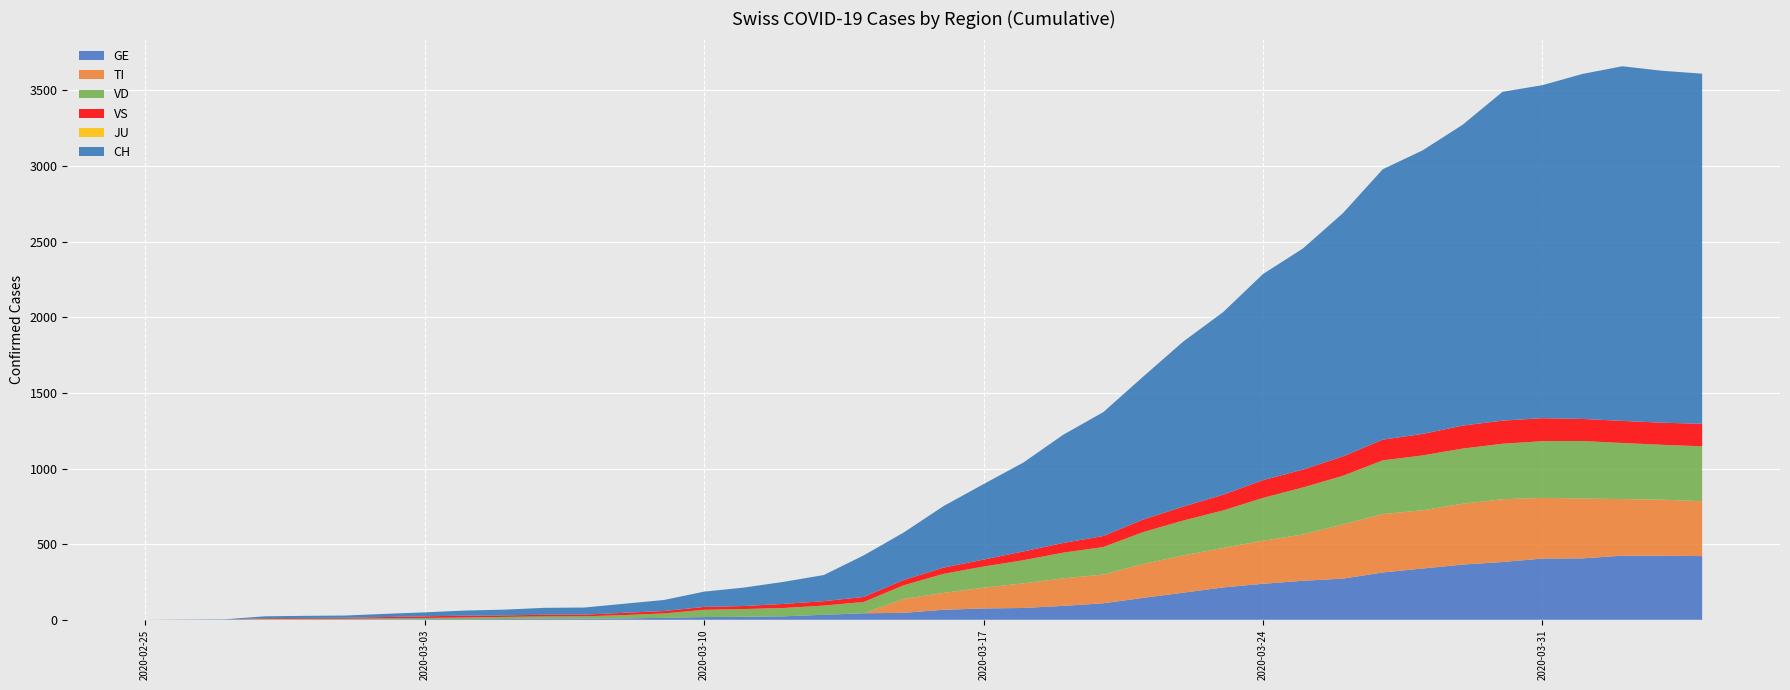

Reading right to left, extract all data points from this chart.

GE: 39=421	38=424	37=424	36=406	35=405	34=382	33=365	32=339	31=313	30=272	29=258	28=238	27=214	26=179	25=145	24=109	23=92	22=78	21=75	20=66	19=46	18=43	17=33	16=23	15=20	14=18	13=13	12=9	11=7	10=7	9=5	8=4	7=4	6=3	5=3	4=3	3=2	2=1	1=1	0=0
TI: 39=363	38=370	37=374	36=396	35=401	34=415	33=402	32=385	31=386	30=358	29=306	28=285	27=261	26=246	25=224	24=190	23=182	22=163	21=137	20=112	19=92	18=0	17=0	16=0	15=0	14=0	13=0	12=0	11=0	10=0	9=0	8=0	7=0	6=0	5=0	4=0	3=0	2=0	1=0	0=0
VD: 39=363	38=363	37=371	36=380	35=375	34=367	33=365	32=363	31=355	30=322	29=311	28=283	27=248	26=231	25=211	24=182	23=170	22=153	21=140	20=126	19=90	18=75	17=61	16=55	15=51	14=48	13=29	12=22	11=16	10=15	9=14	8=11	7=8	6=6	5=4	4=4	3=4	2=0	1=0	0=0
VS: 39=149	38=146	37=146	36=146	35=152	34=153	33=152	32=142	31=137	30=128	29=118	28=117	27=104	26=92	25=83	24=73	23=64	22=58	21=46	20=41	19=35	18=33	17=29	16=27	15=20	14=19	13=16	12=15	11=11	10=11	9=10	8=12	7=11	6=9	5=6	4=5	3=5	2=0	1=0	0=0
JU: 39=0	38=0	37=0	36=0	35=0	34=0	33=0	32=0	31=0	30=0	29=0	28=0	27=0	26=0	25=0	24=0	23=0	22=0	21=0	20=0	19=0	18=0	17=0	16=0	15=0	14=0	13=0	12=0	11=0	10=0	9=0	8=0	7=0	6=0	5=0	4=0	3=0	2=0	1=0	0=0
CH: 39=2315	38=2327	37=2345	36=2281	35=2202	34=2174	33=1989	32=1875	31=1788	30=1608	29=1462	28=1363	27=1207	26=1091	25=945	24=819	23=716	22=588	21=499	20=407	19=314	18=275	17=173	16=146	15=122	14=101	13=73	12=60	11=47	10=46	9=38	8=34	7=26	6=21	5=15	4=14	3=12	2=2	1=1	0=0